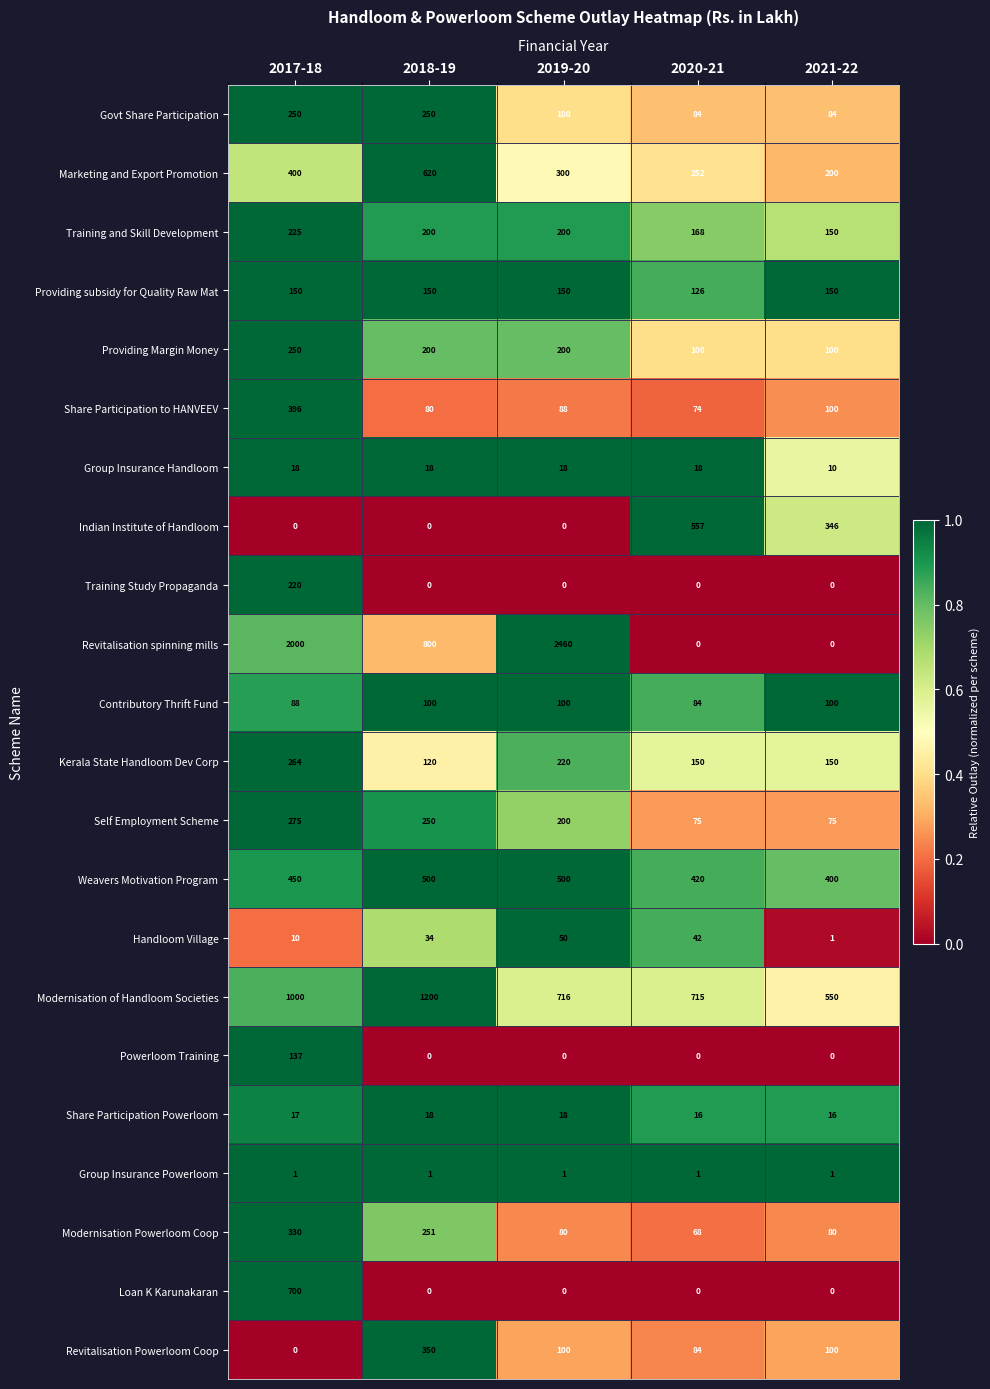

Which category has the highest value in the Modernisation Powerloom Coop series?

2017-18